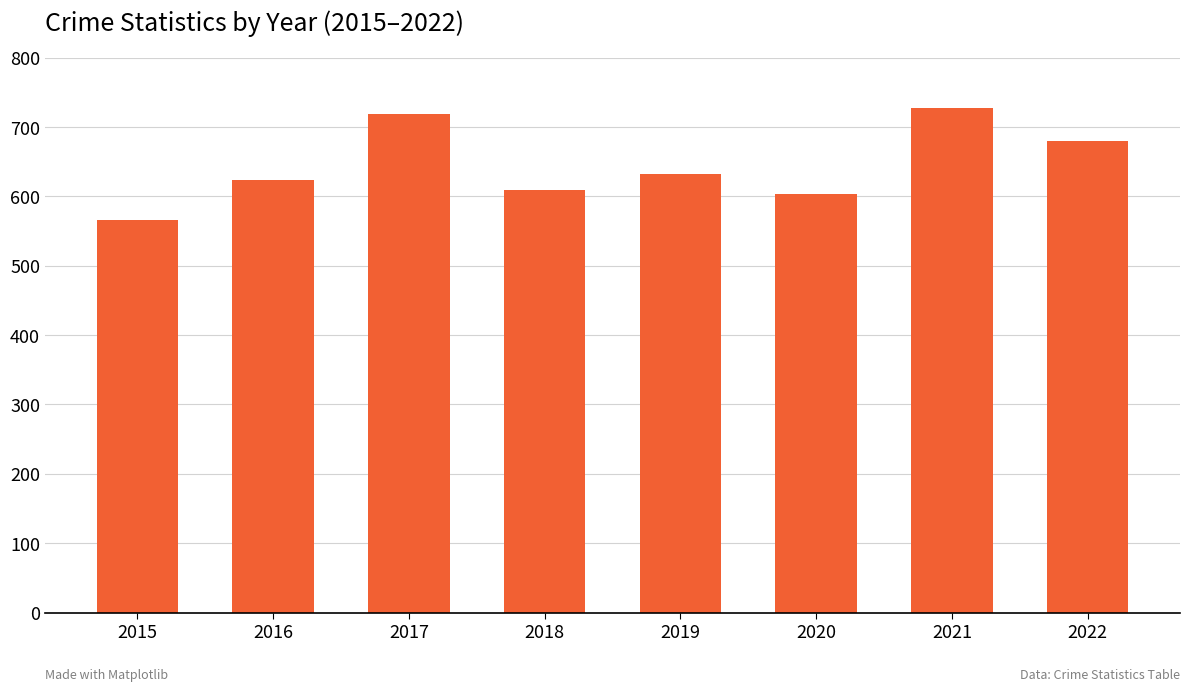

What is the ratio of the value at 2017 to the value at 2022?

1.1